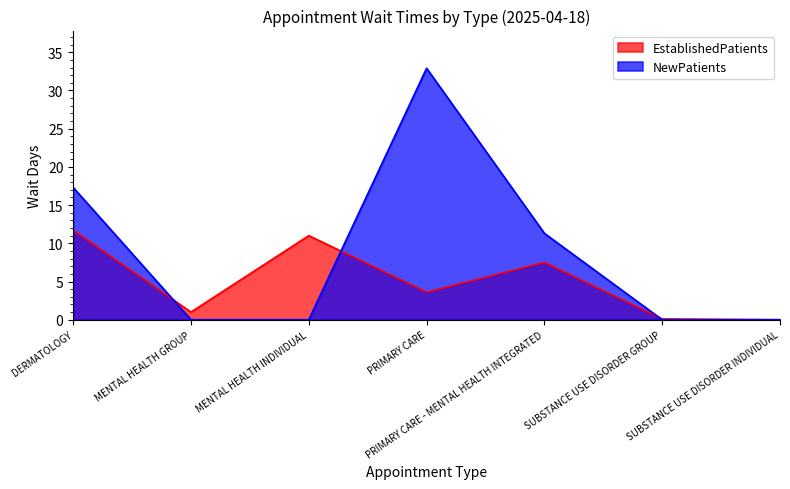

At which category is the sum across all series the highest?

PRIMARY CARE